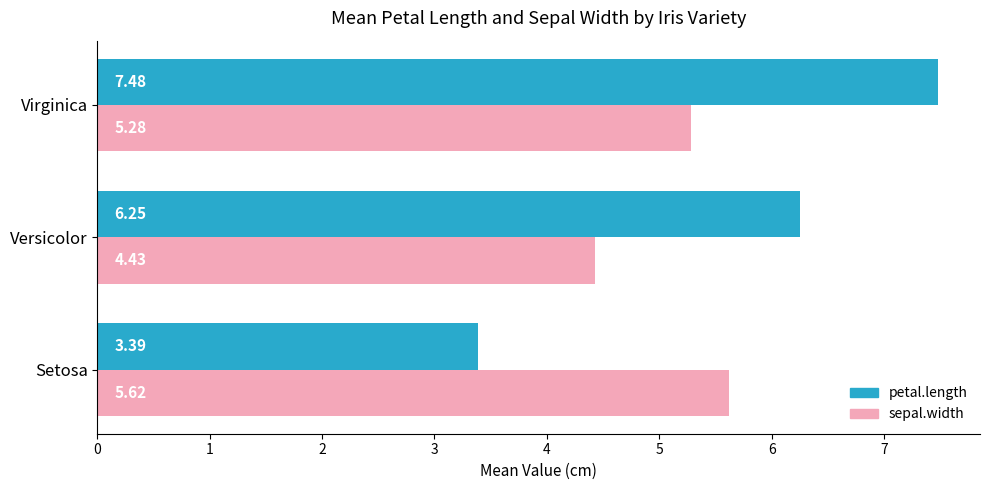

What is the average value of the petal.length series?

5.7